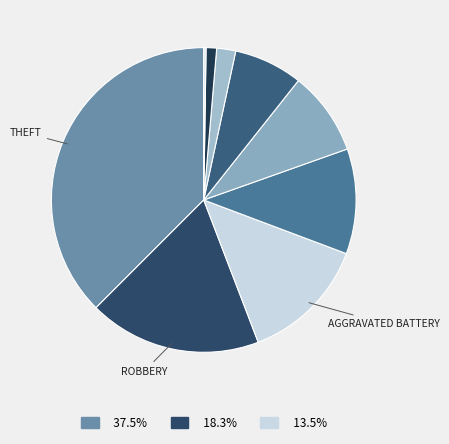

How many segments does this pie chart have?

9